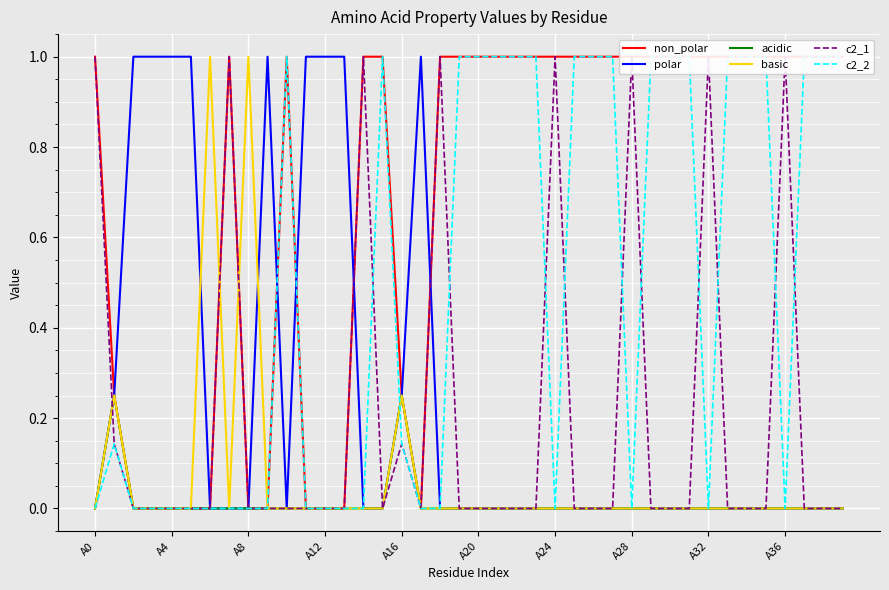

The value of basic at A4 is 0.3. True or false?

False